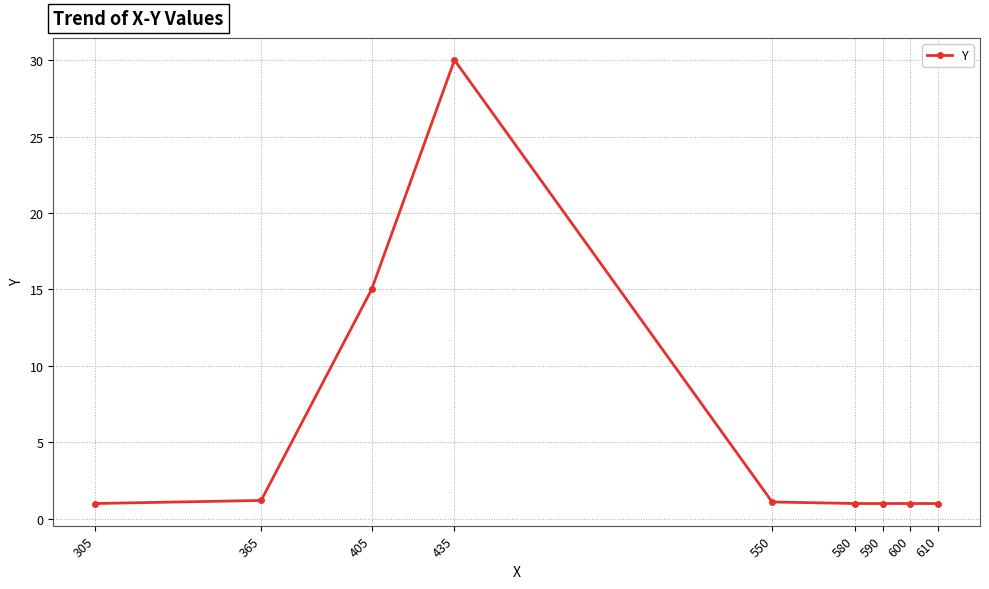

The chart shows a value of 20.5 at 435. True or false?

False